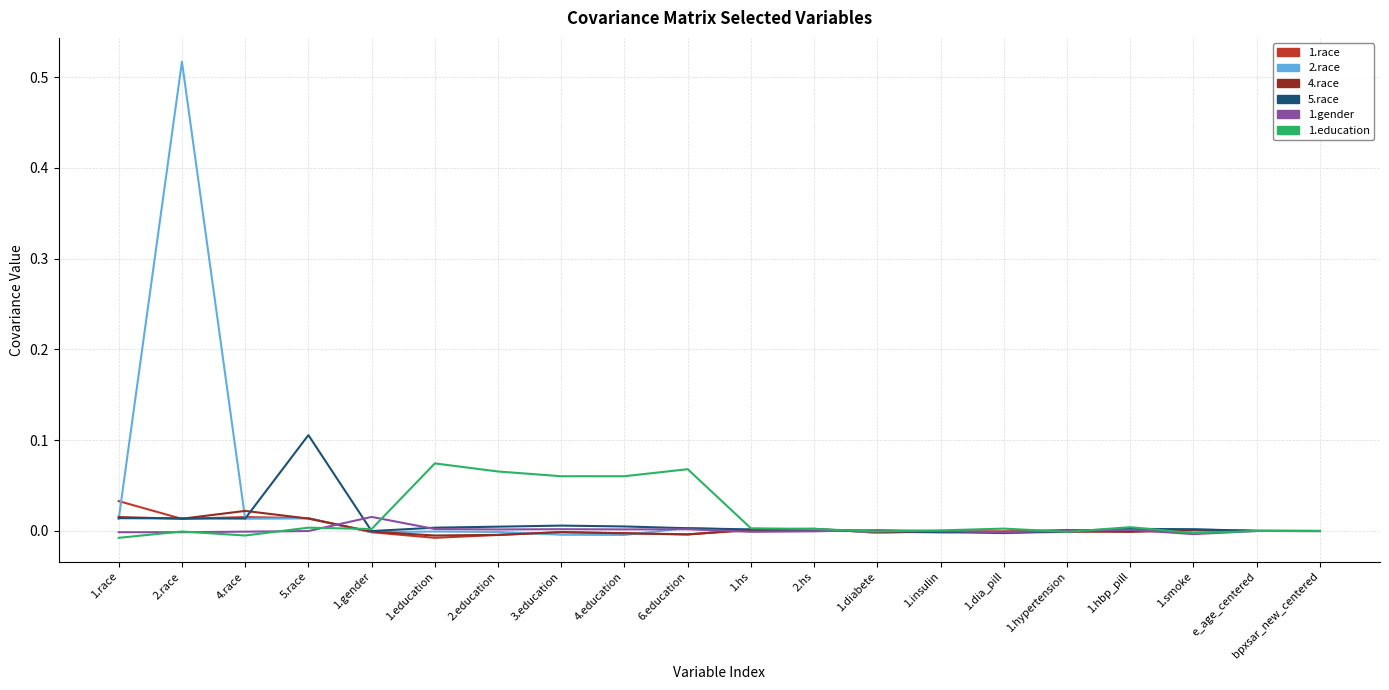

Which series has the widest spread of values?

2.race